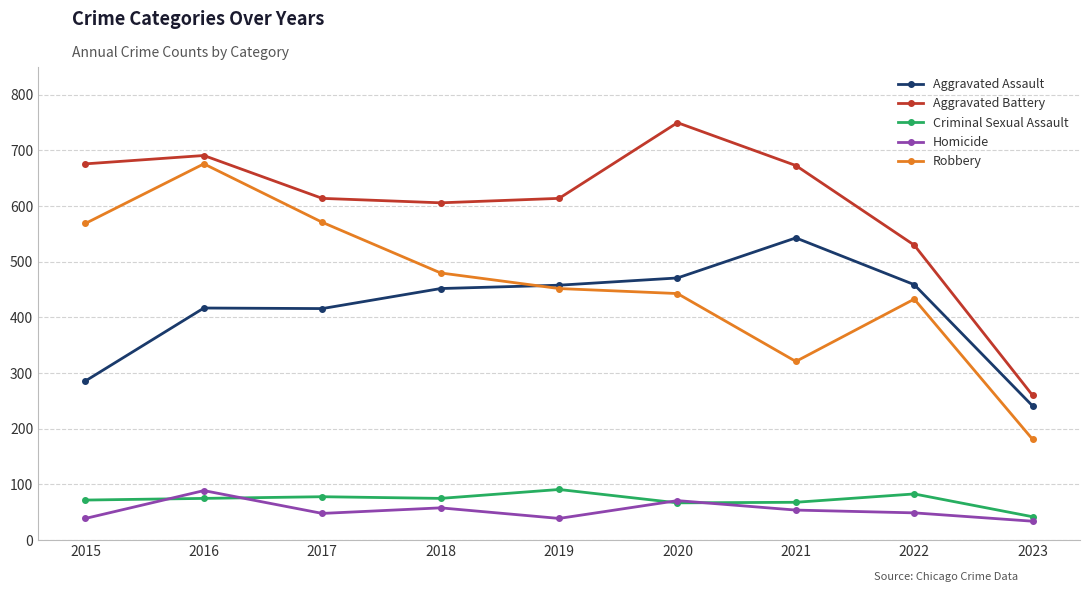

The Criminal Sexual Assault series shows 22 at 2020. True or false?

False